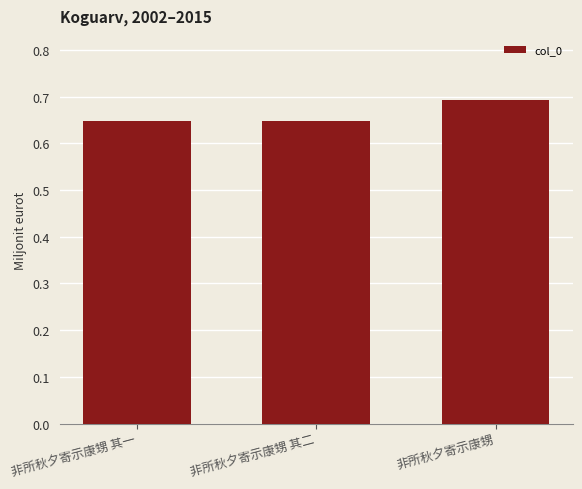

Rank the categories by value from lowest to highest.

非所秋夕寄示康甥 其一, 非所秋夕寄示康甥 其二, 非所秋夕寄示康甥